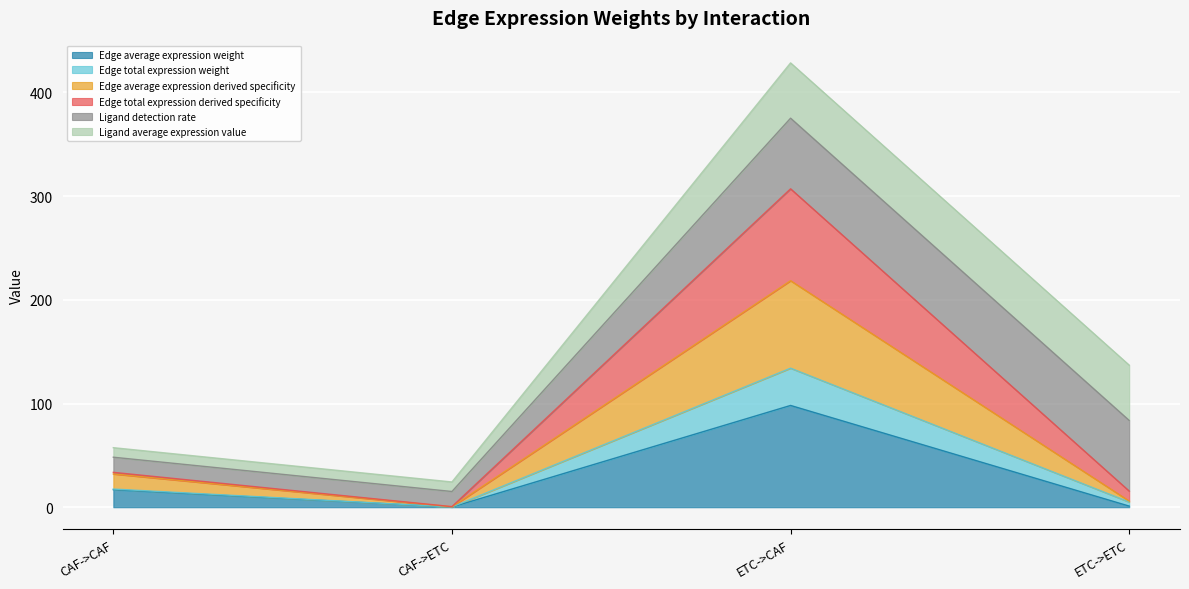

The Edge total expression derived specificity series shows 0.9 at CAF->ETC. True or false?

False